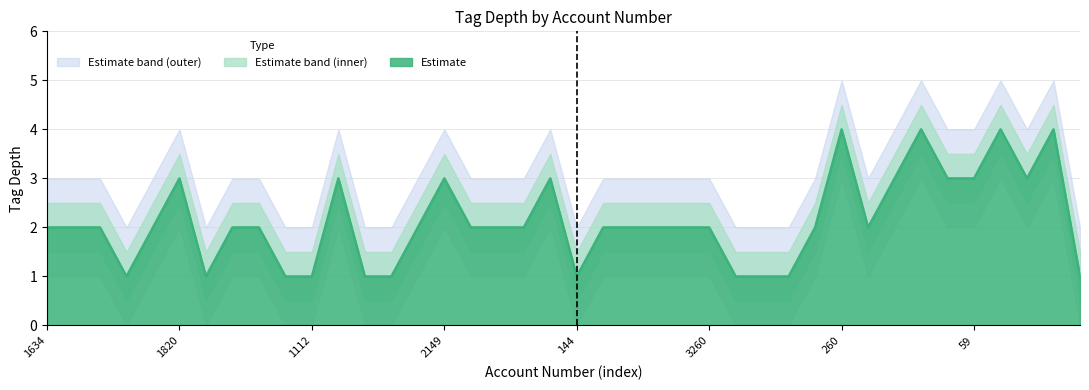

What is the label of the 35th point from the left?

229